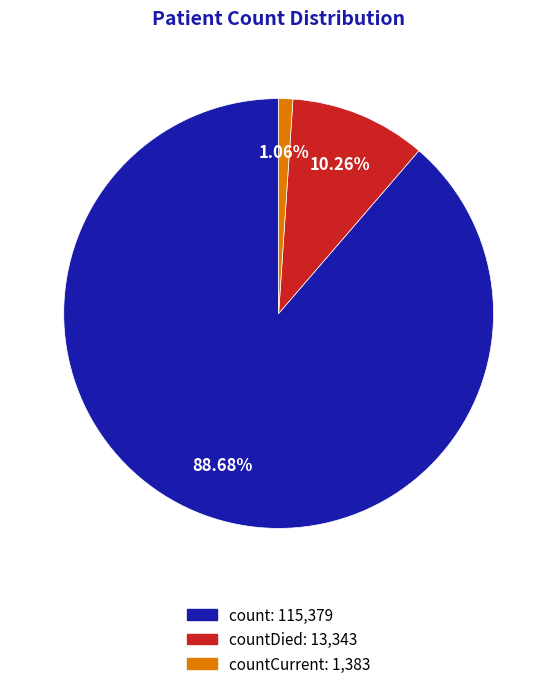

Is there any slice that represents more than half of the pie?

Yes